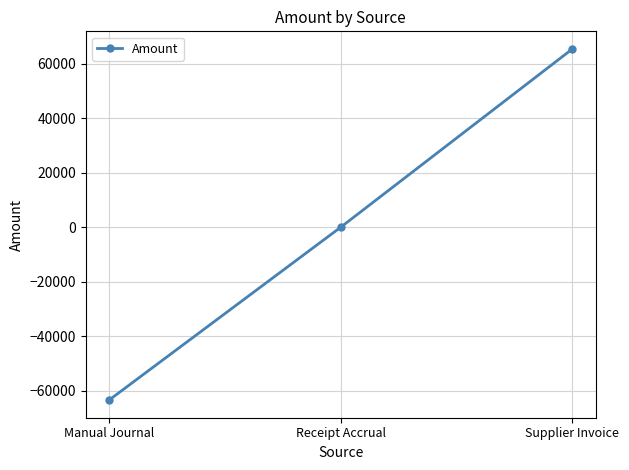

How many lines are shown in the chart?

1